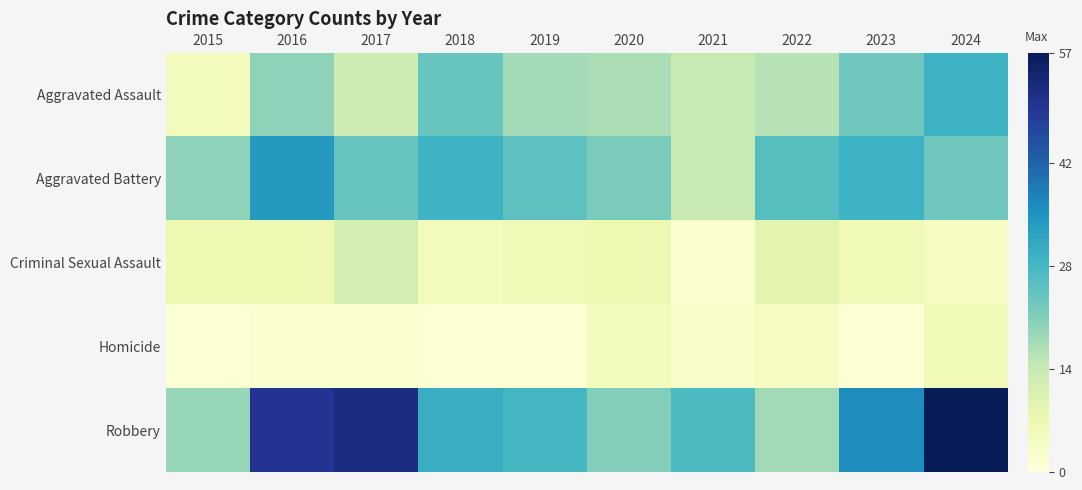

What is the total value across all series at 2024?

119